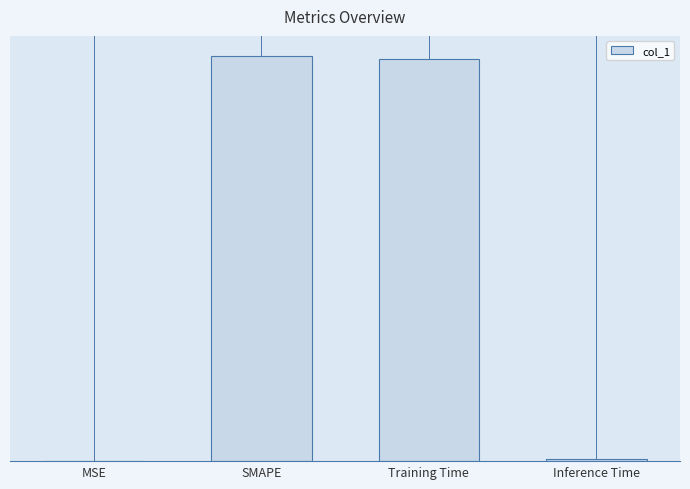

List the labels in order of value, smallest first.

MSE, Inference Time, Training Time, SMAPE